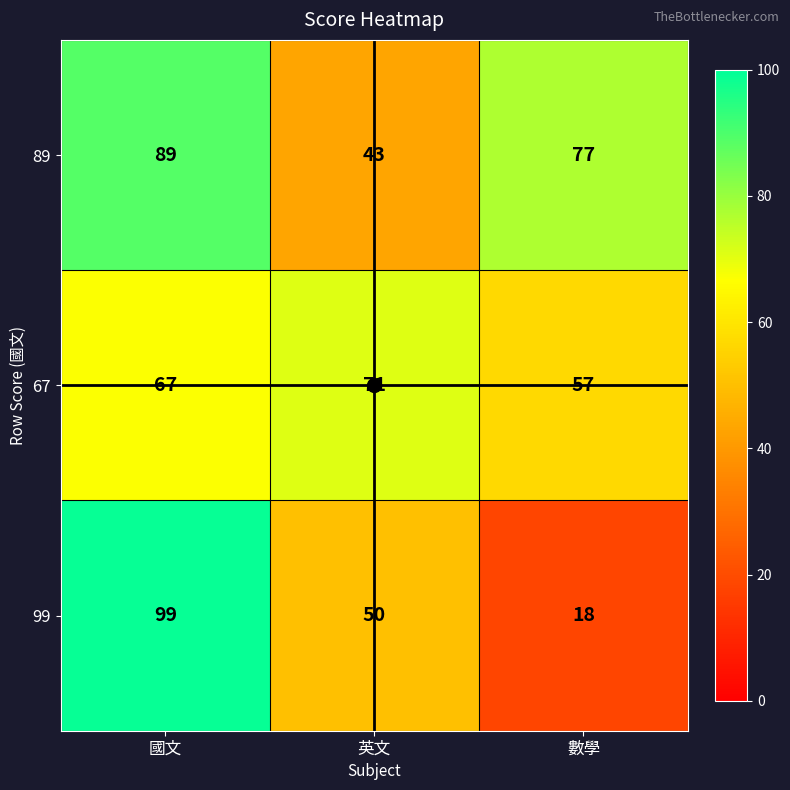

The value of 67 at 英文 is 116. True or false?

False